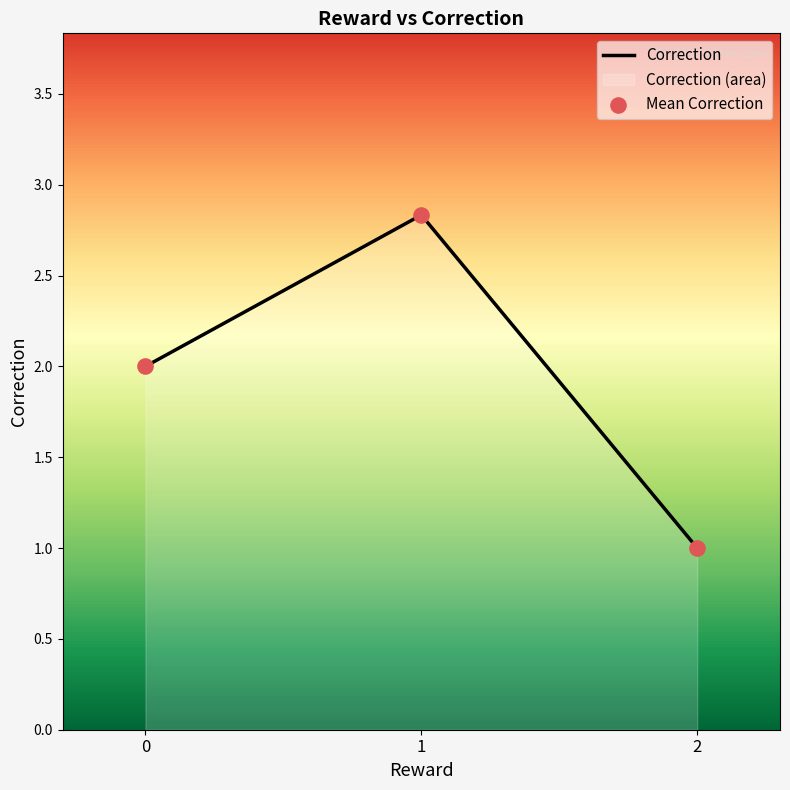

Between 3 and 4, which is larger?

3